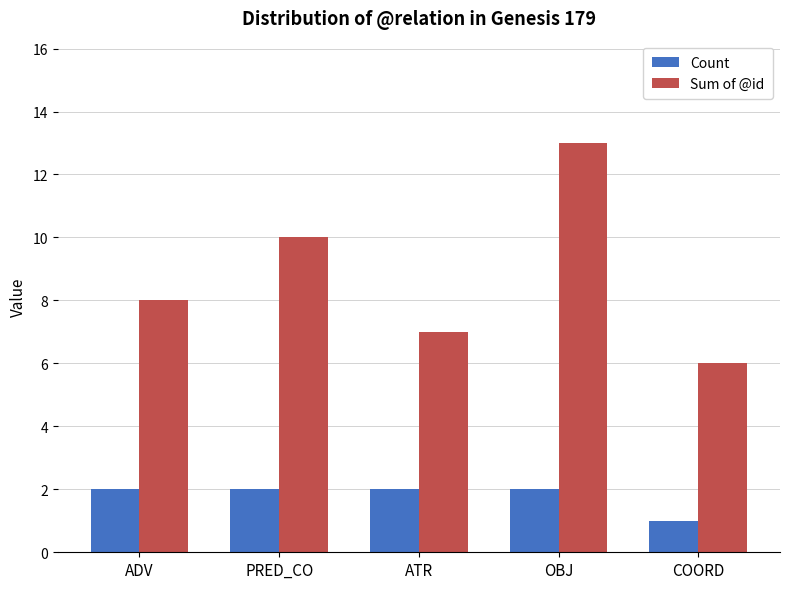

What is the spread (max minus min) of values at COORD?

5